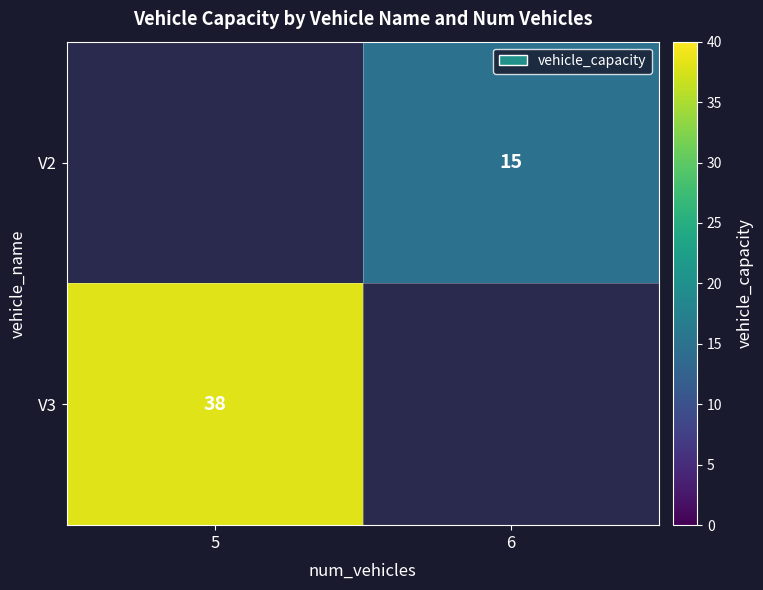

The V3 series shows 38 at 5. True or false?

True